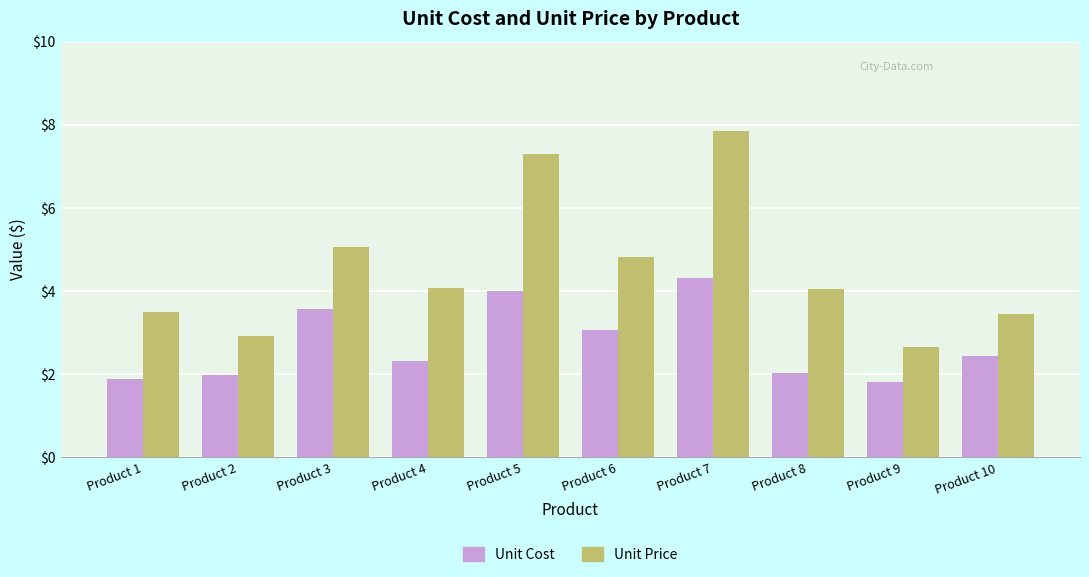

How many bars are there in each group?

2